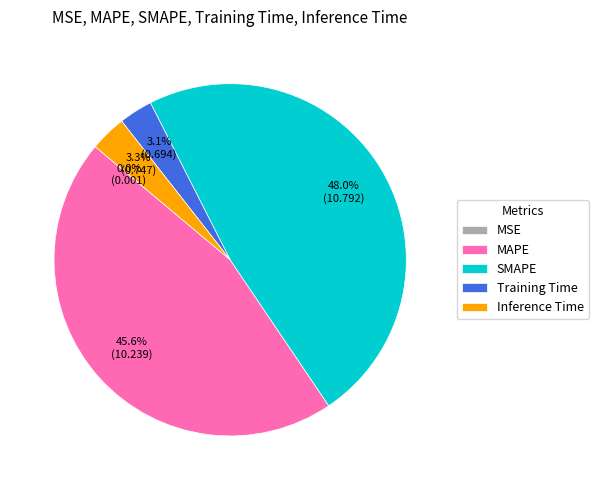

The SMAPE slice represents 48% of the pie. True or false?

True